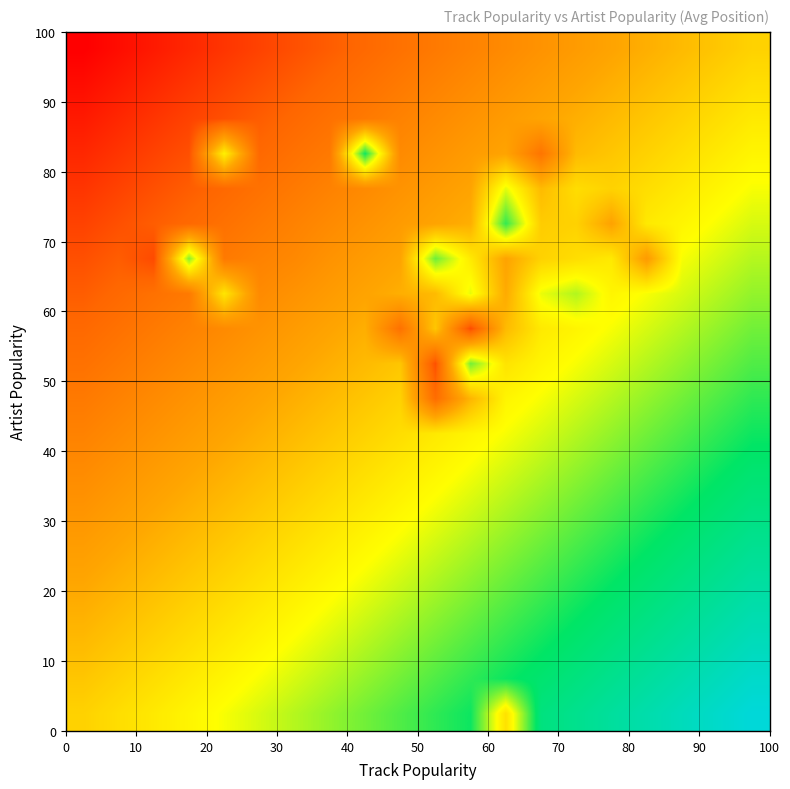

At how many categories does at least one series exceed 0?

20